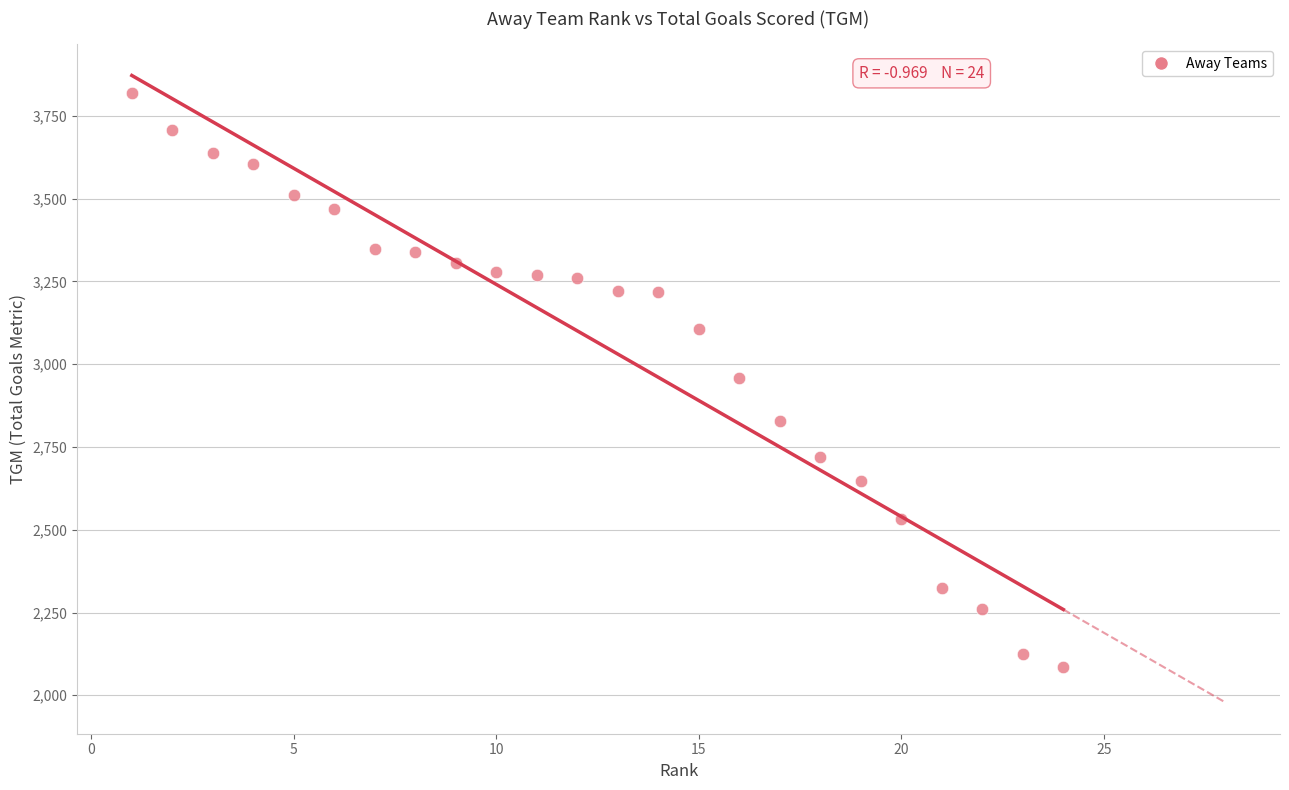

What is the range of X values (max minus min)?

23